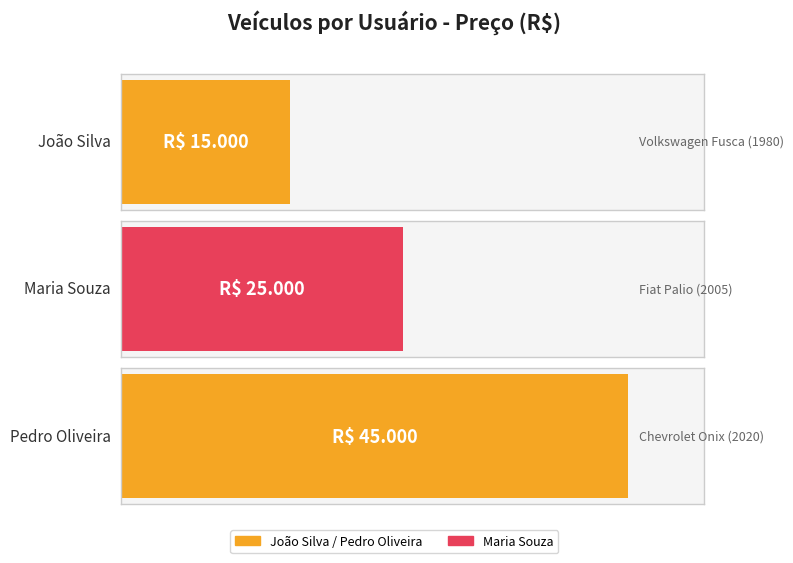

Where is the data nearest to the value 30000?

Maria Souza